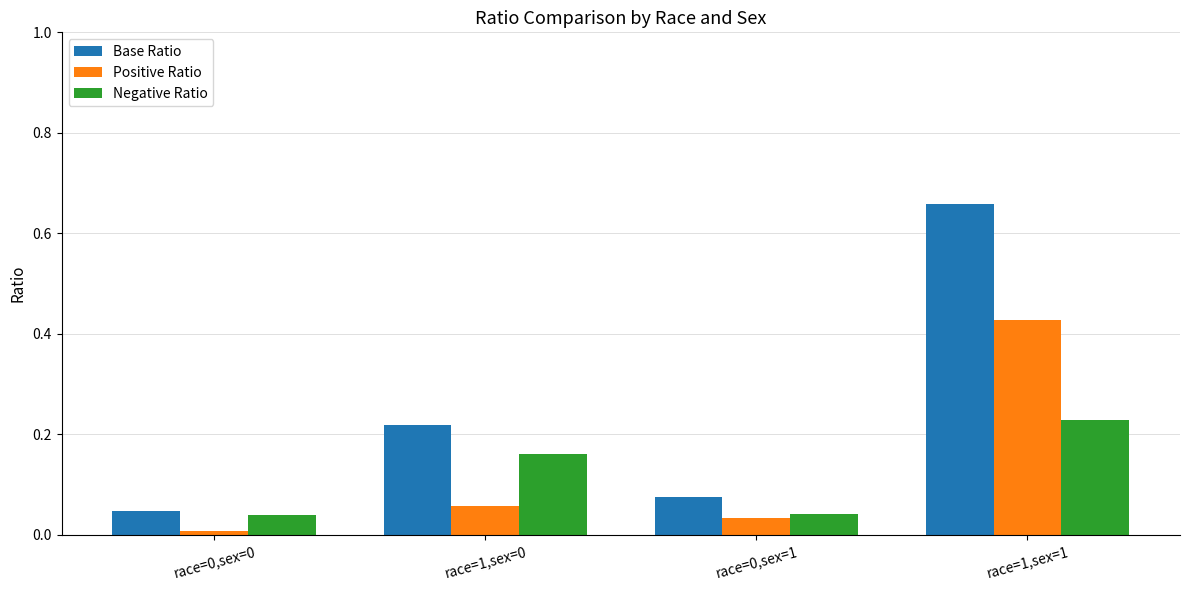

Which series has the largest total across all categories?

Base Ratio